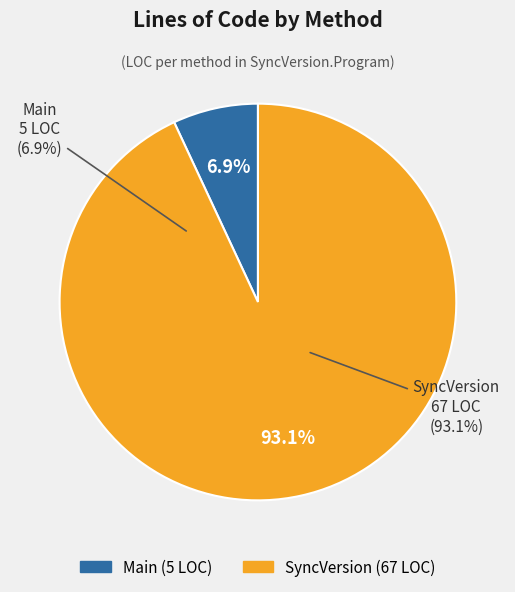

Rank the categories by value from lowest to highest.

Main, SyncVersion